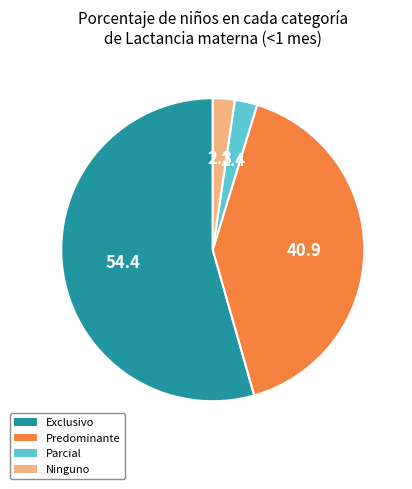

Which category has the biggest portion of the pie?

Exclusivo